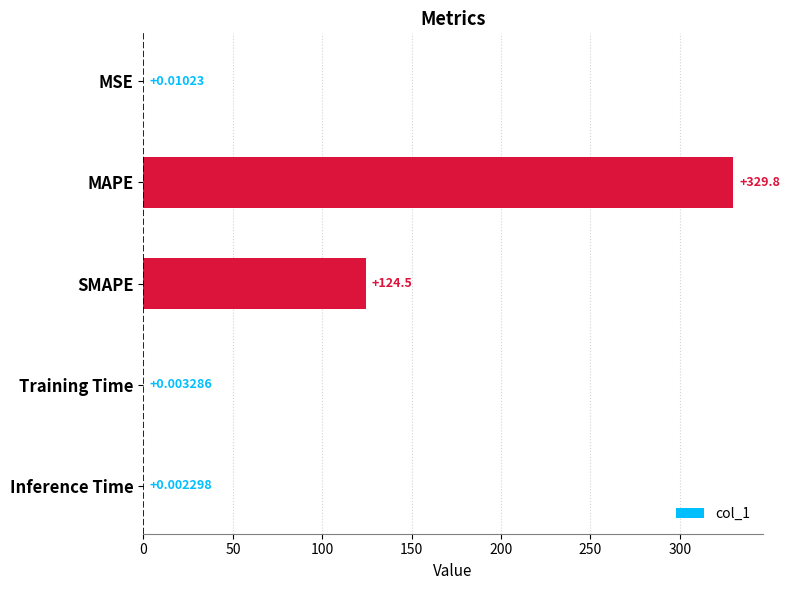

At which label is the value closest to 164?

SMAPE